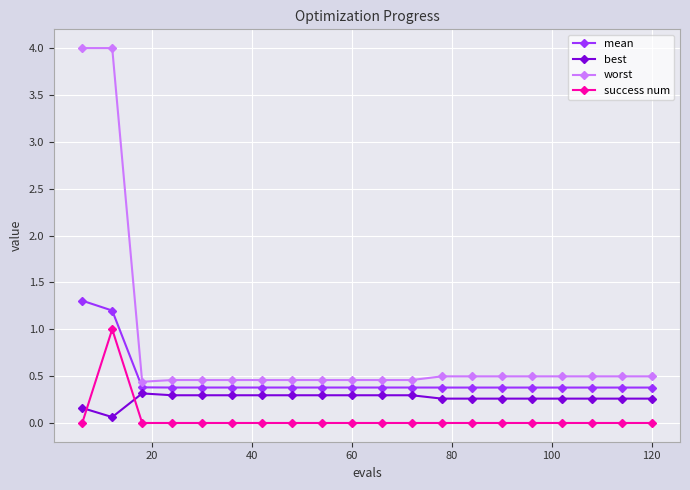

Rank the series by their average value, from highest to lowest.

worst, mean, best, success num